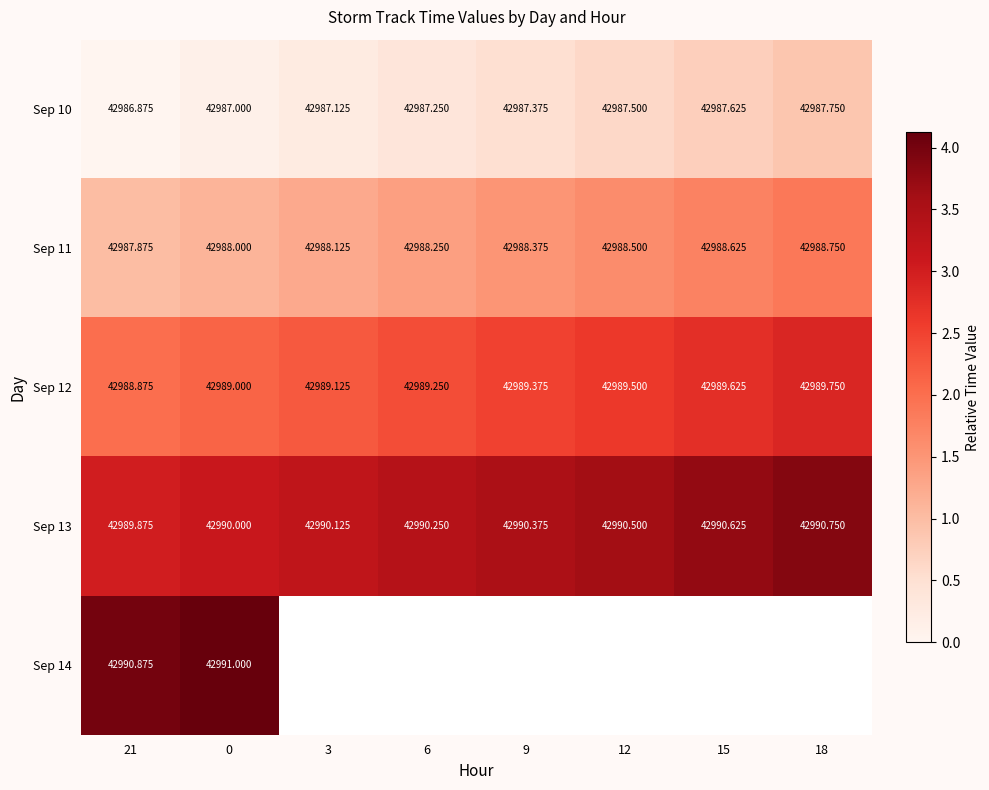

Is the value of Sep 12 at 9 greater than the value of Sep 11 at 15?

Yes